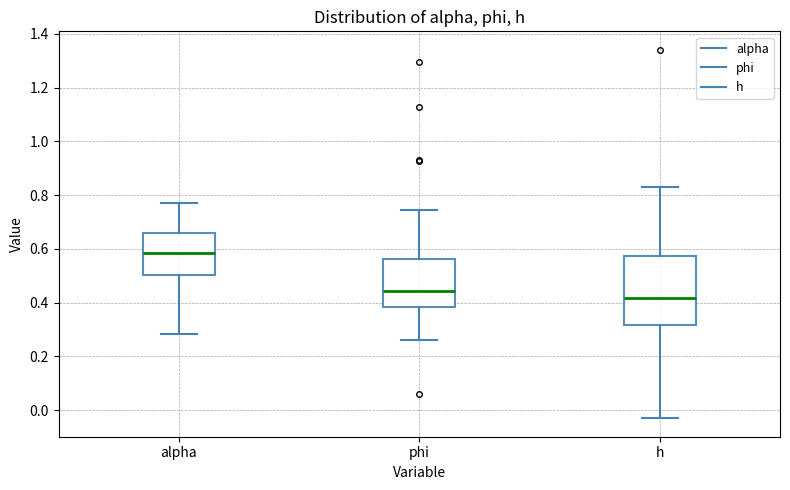

Which box is the tallest, from its lower edge to its upper edge?

h